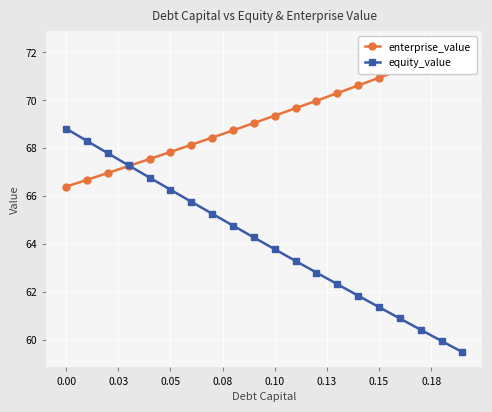

The value of equity_value at 0.10 is 63.8. True or false?

True